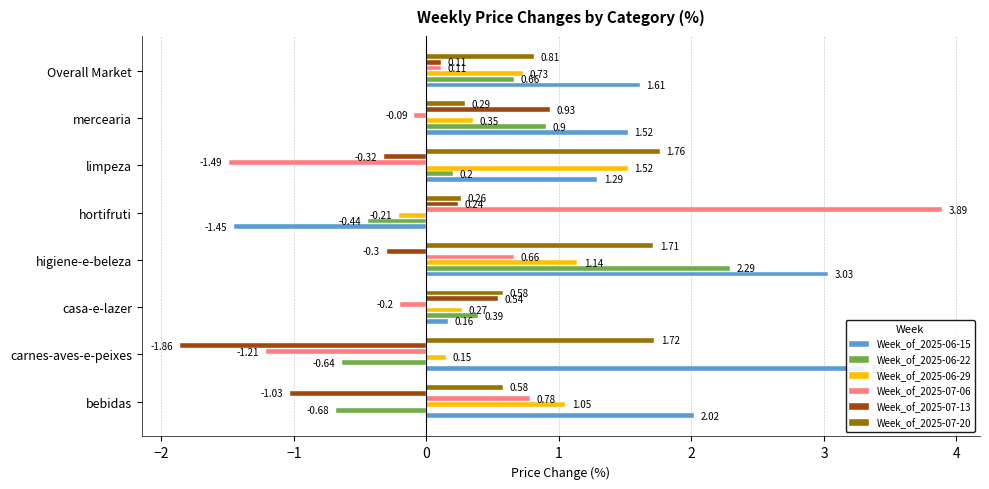

How many negative values does the Week_of_2025-06-29 series have?

1